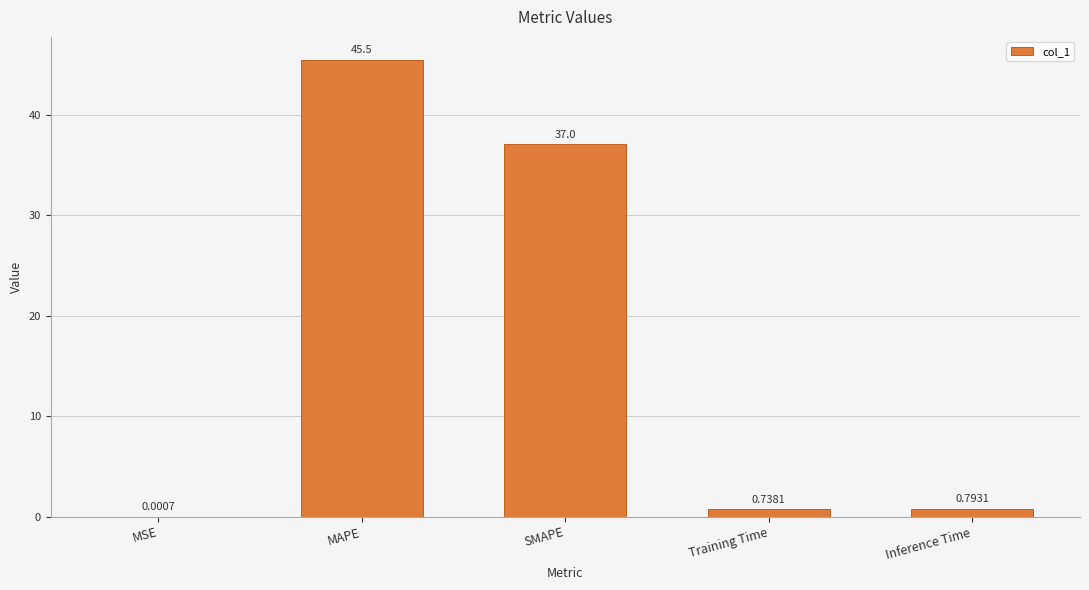

Where is the data nearest to the value 22?

SMAPE